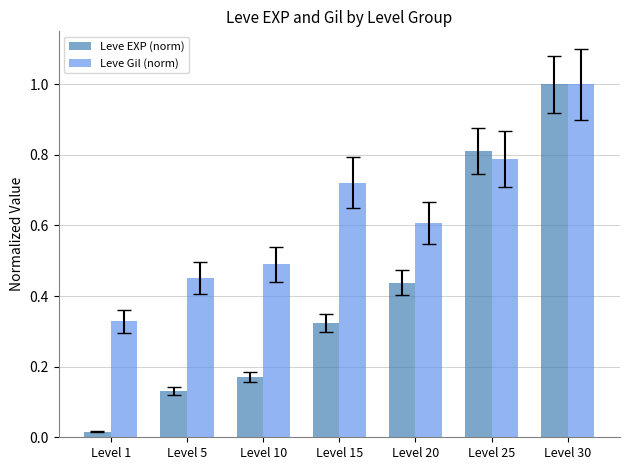

Which series has the widest spread of values?

Leve EXP (norm)